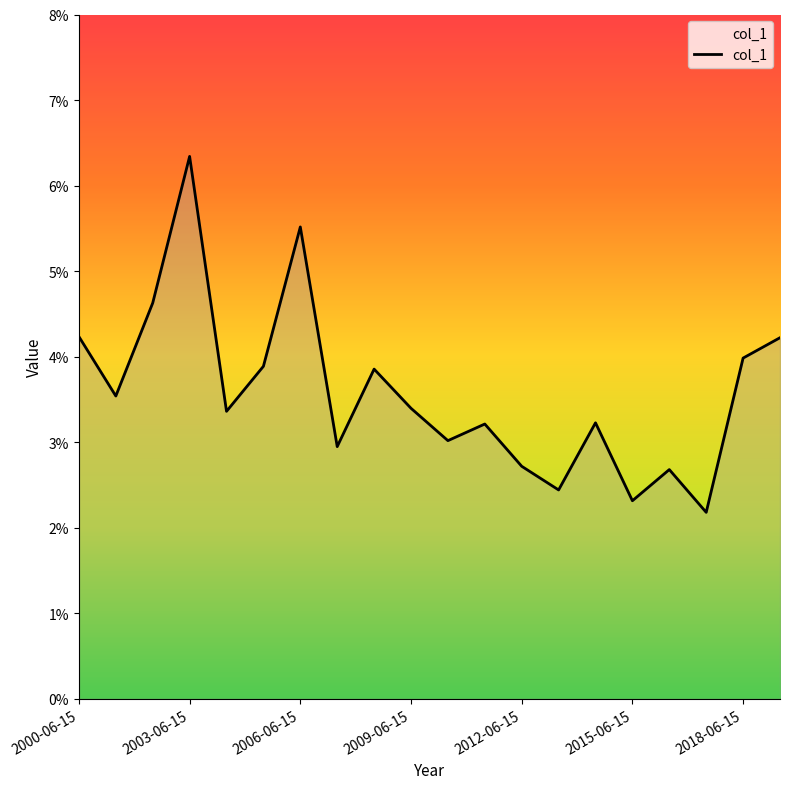

Where is the first local maximum?

2003-06-15